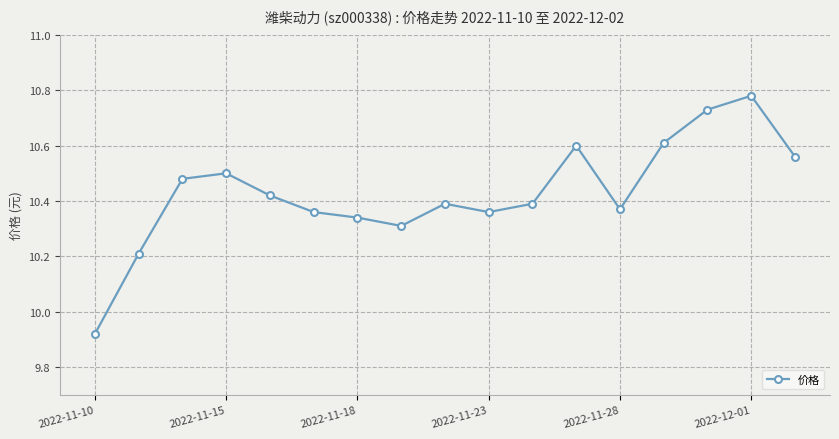

What is the sum of all values?

177.3